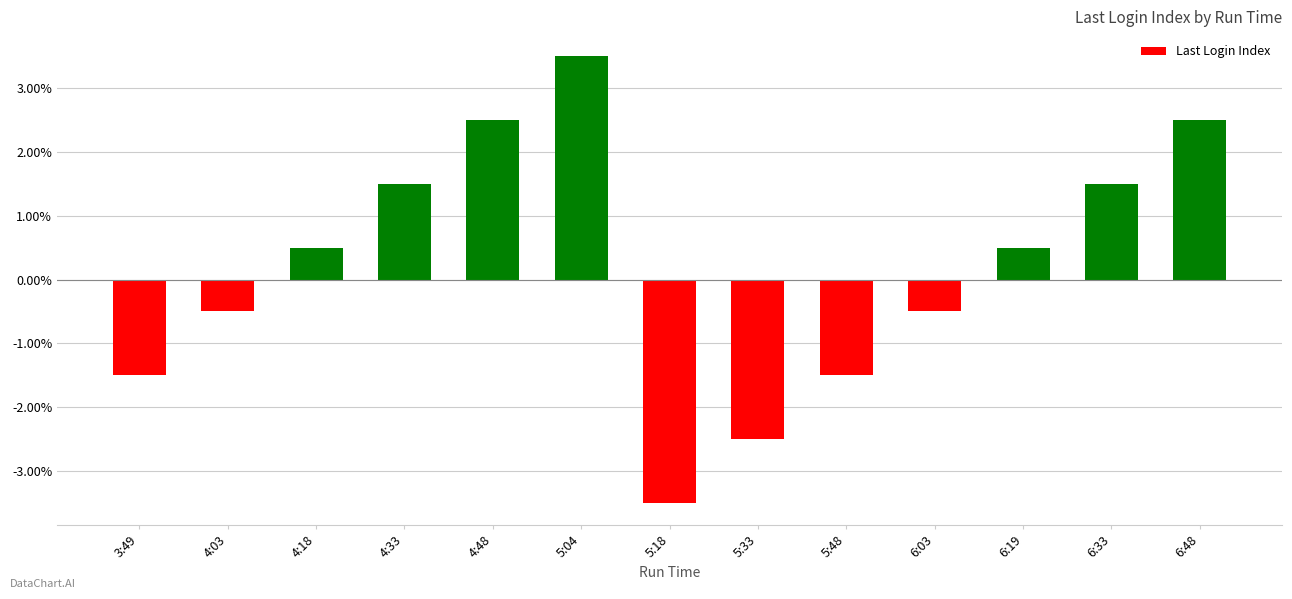

At which label does the data first exceed 0?

4:18